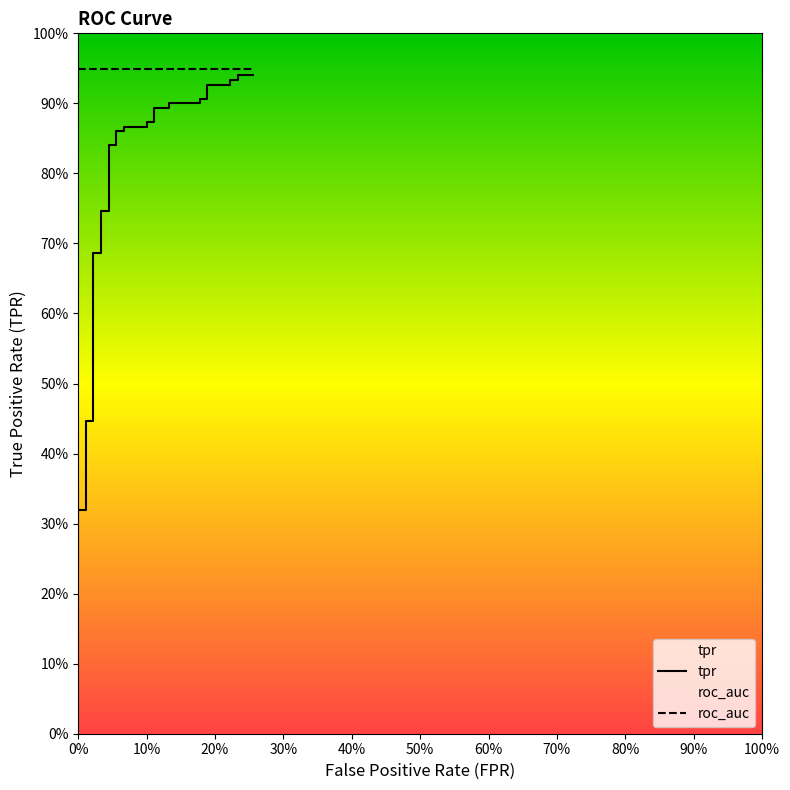

The value of roc_auc at 38 is 0.3. True or false?

False